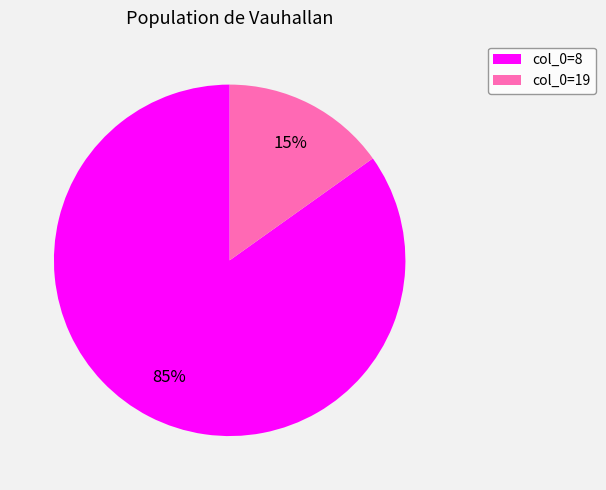

True or false: col_0=8 accounts for 85% of the total.

True